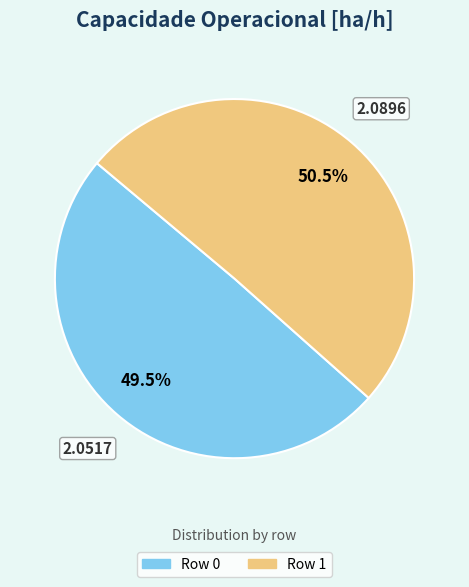

Which category has the biggest portion of the pie?

Row 1